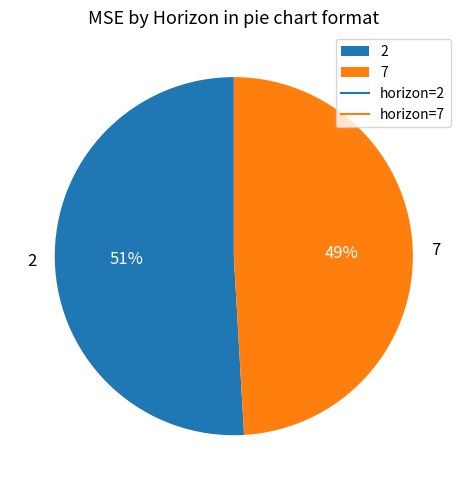

Which slice is the smallest?

7